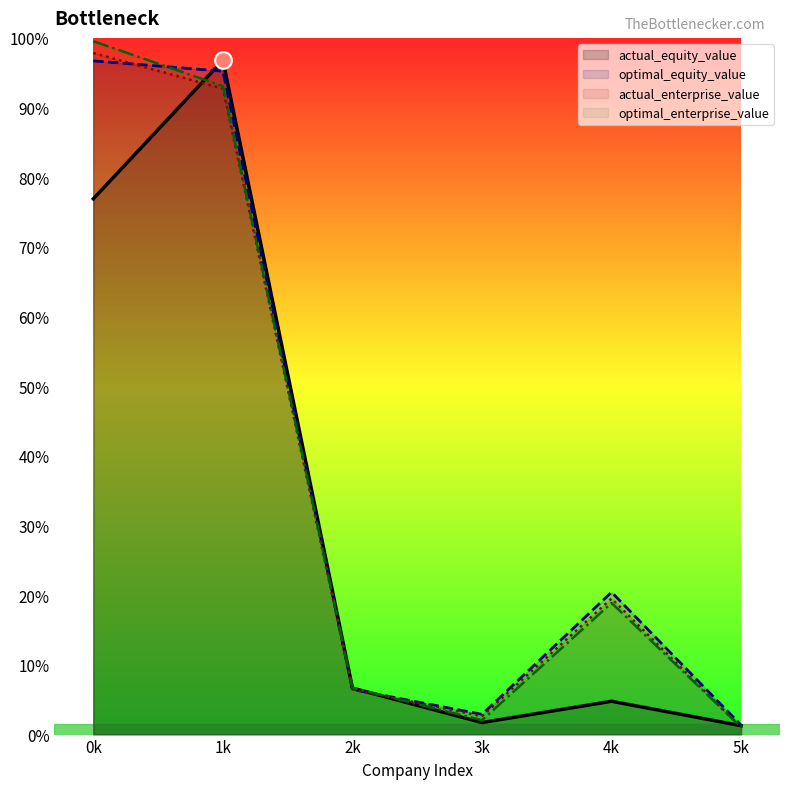

What are all the series names shown in the legend?

actual_equity_value, optimal_equity_value, actual_enterprise_value, optimal_enterprise_value